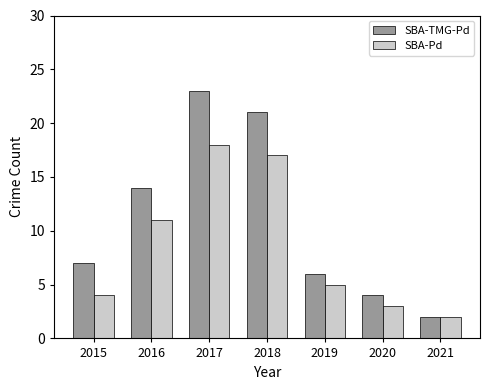

How many groups of bars are there?

7